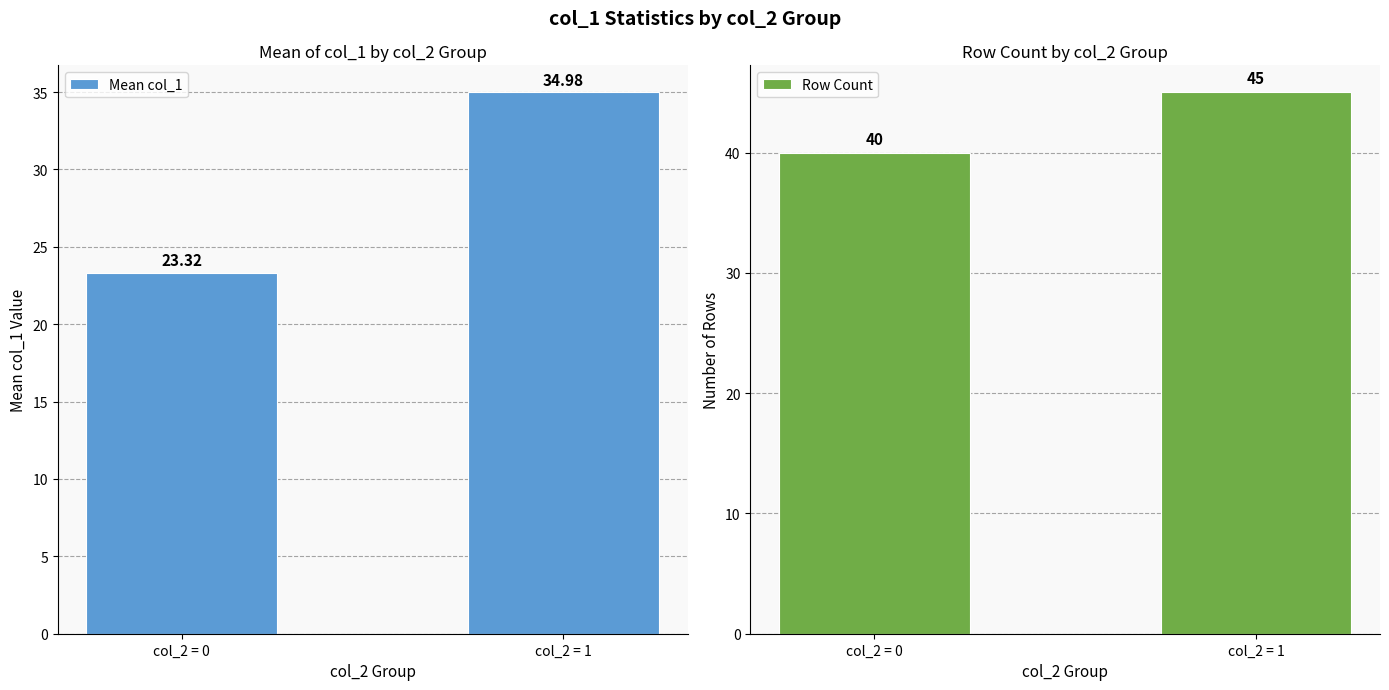

What is the sum of all Row Count values?

85